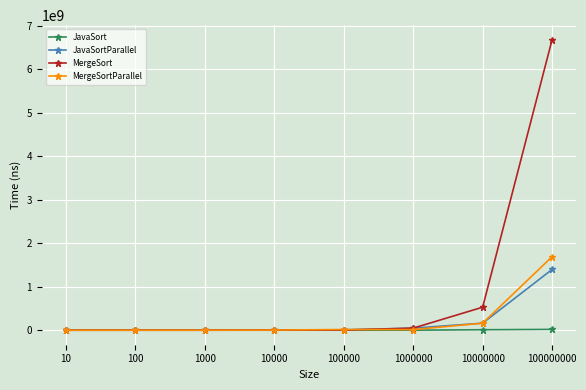

How many data points in JavaSort are less than 189167?

4